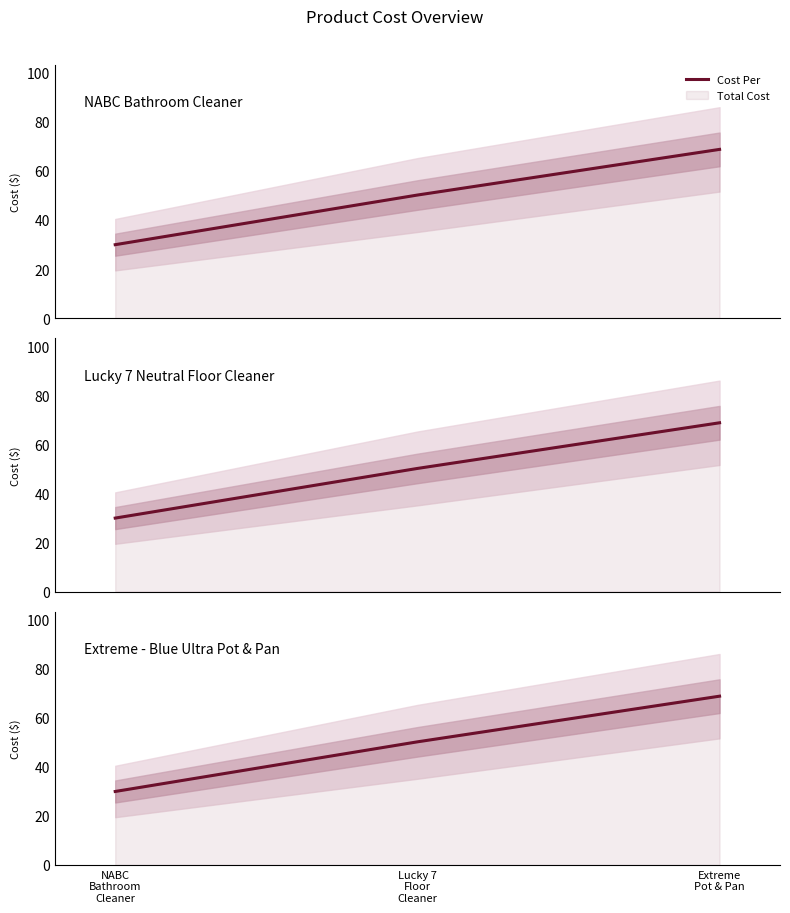

What is the difference between the maximum and minimum values?

38.8